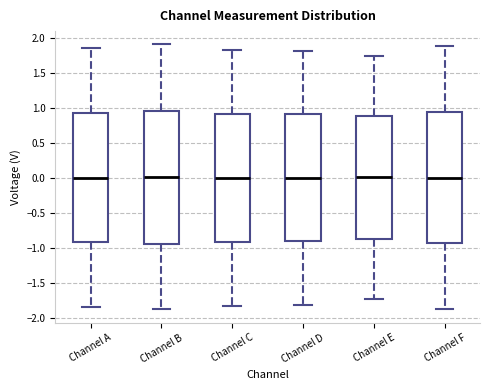

Reading left to right, read every box against the y-axis: the position of its median line, the range the box covers, and the ends of its whiskers. The values are not printed on the chart, so give them approximately, as read against the axis.

Channel A: median 0.00, box -0.90 to 0.95, whiskers -1.85 to 1.85
Channel B: median 0.00, box -0.95 to 0.95, whiskers -1.90 to 1.90
Channel C: median 0.00, box -0.90 to 0.90, whiskers -1.80 to 1.85
Channel D: median 0.00, box -0.90 to 0.90, whiskers -1.80 to 1.80
Channel E: median 0.00, box -0.85 to 0.90, whiskers -1.75 to 1.75
Channel F: median 0.00, box -0.95 to 0.95, whiskers -1.85 to 1.90